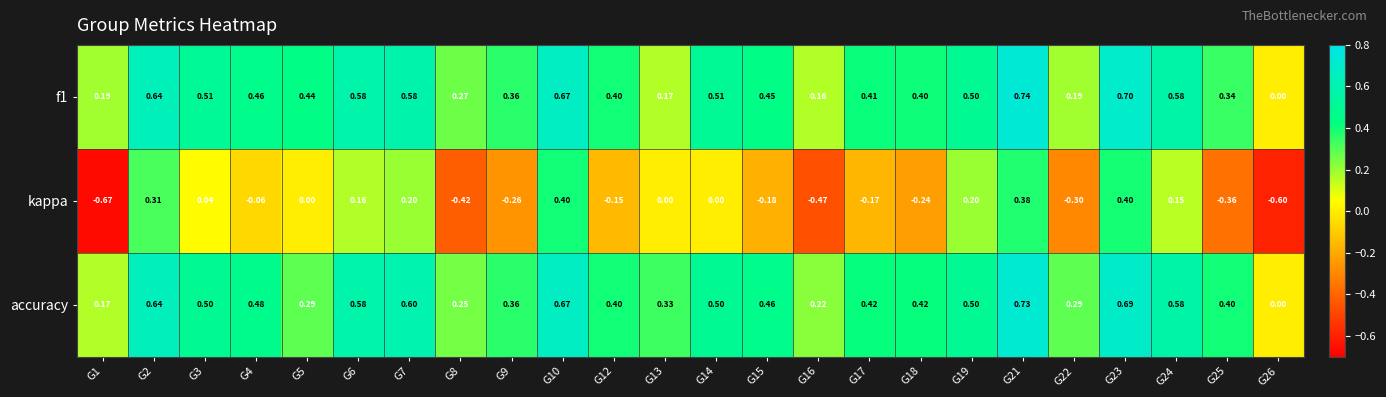

Which series has the widest spread of values?

kappa